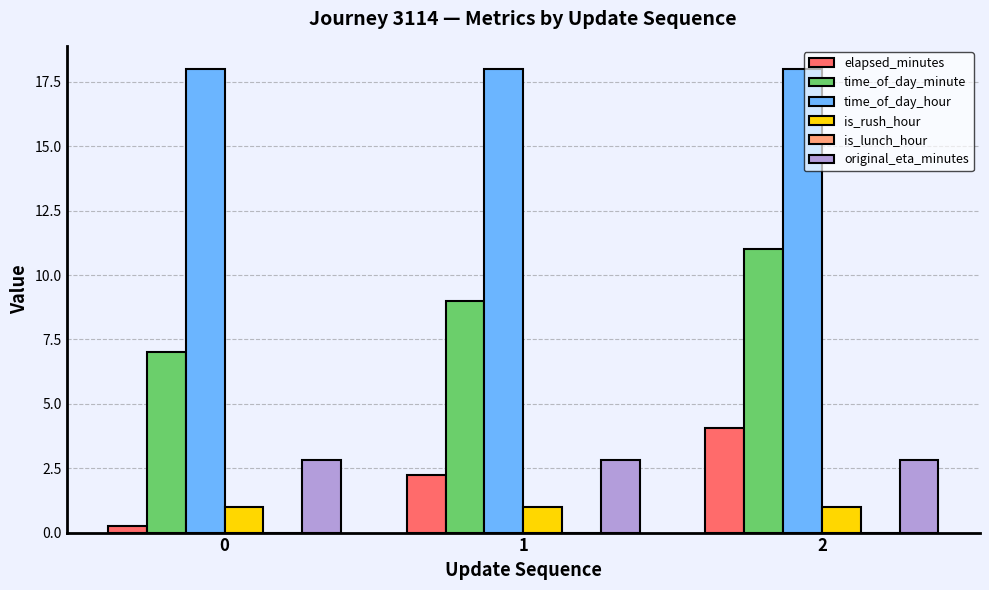

Between 0 and 2, which series saw the biggest shift?

time_of_day_minute